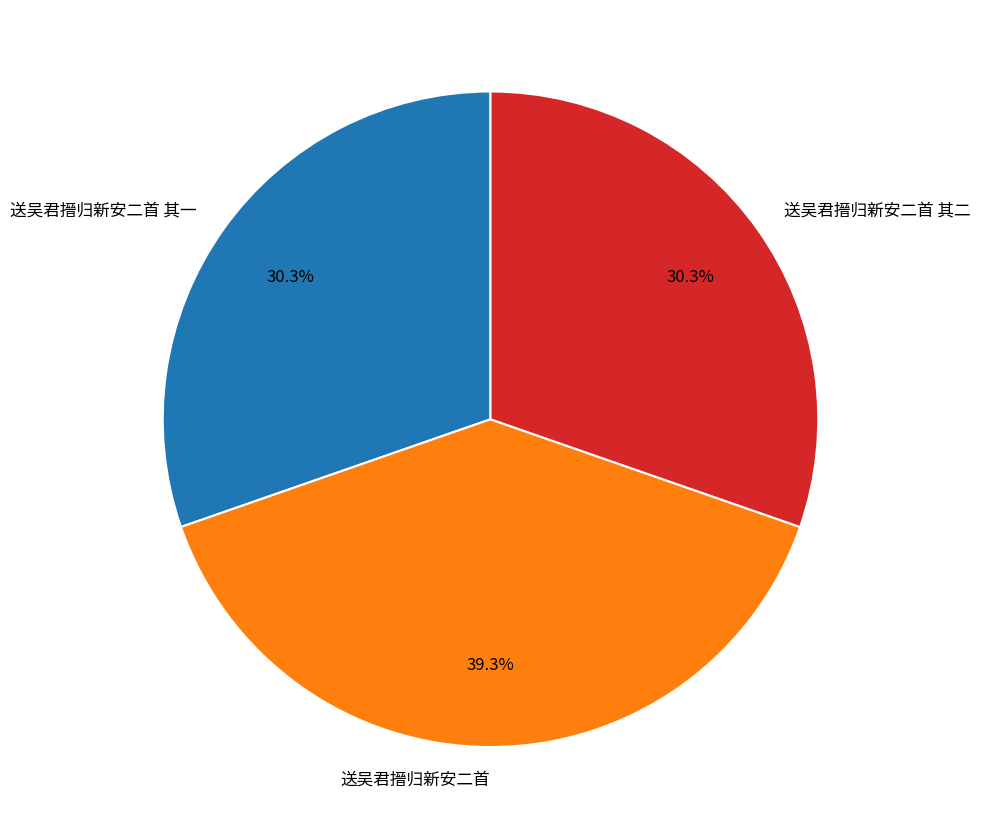

To the nearest percent, what percentage of the pie is 送吴君搢归新安二首 其二?

30%